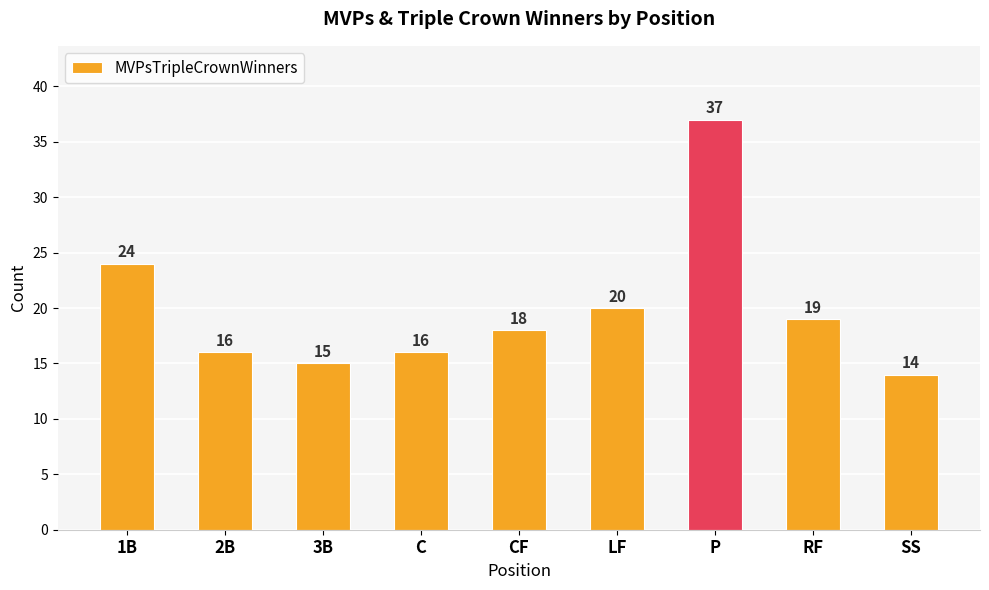

Approximately how many times larger is the value at P compared to SS?

2.6